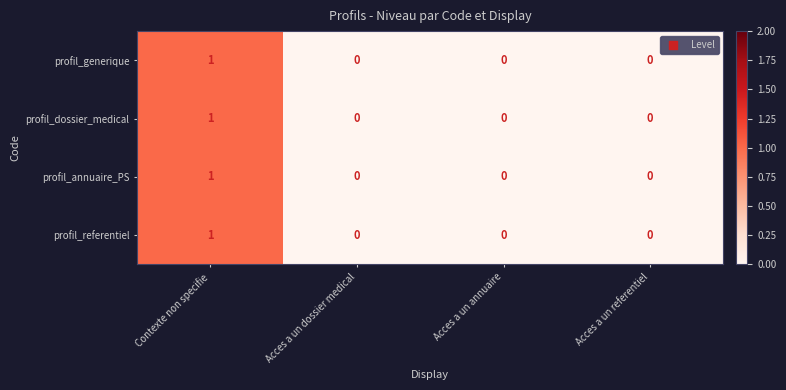

Is the value of profil_dossier_medical at Contexte non specifie greater than the value of profil_annuaire_PS at Acces a un referentiel?

Yes